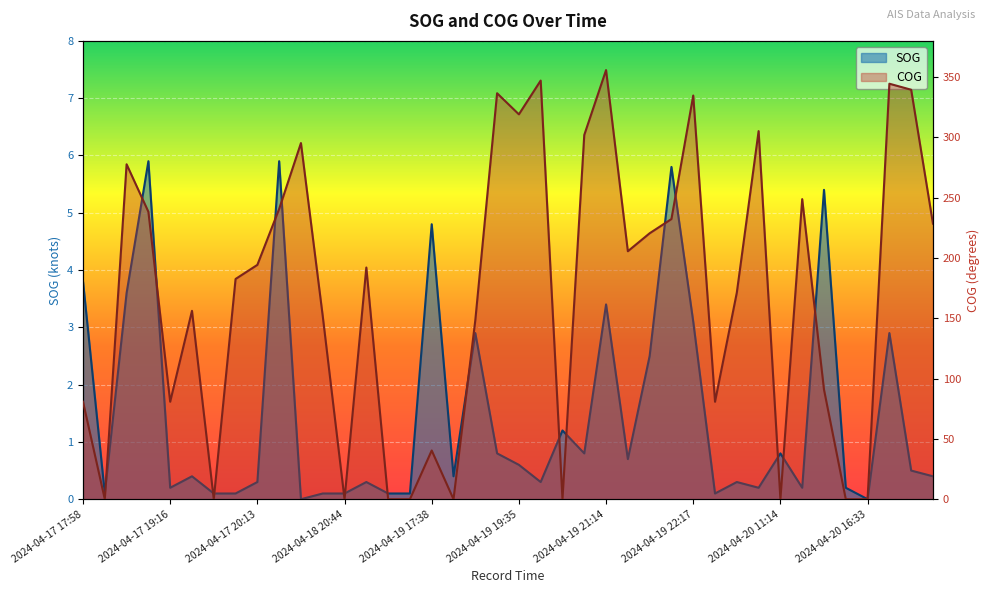

Is the value of SOG at 11 greater than the value of COG at 25?

No